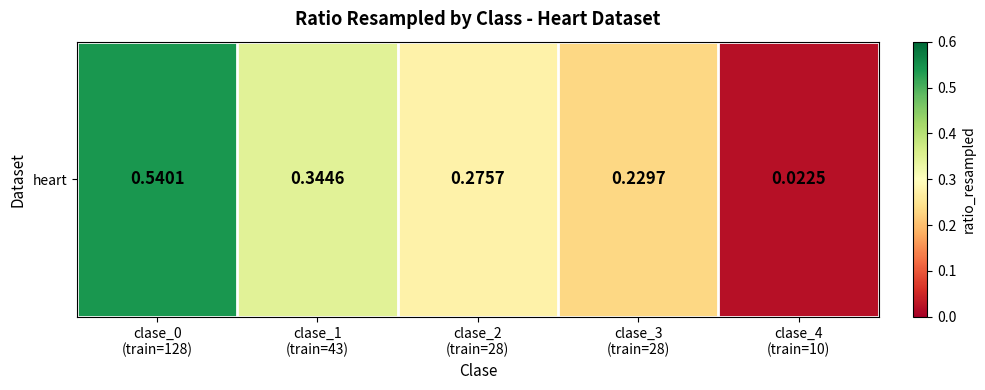

Between clase_3
(train=28) and clase_2
(train=28), which is larger?

clase_2
(train=28)